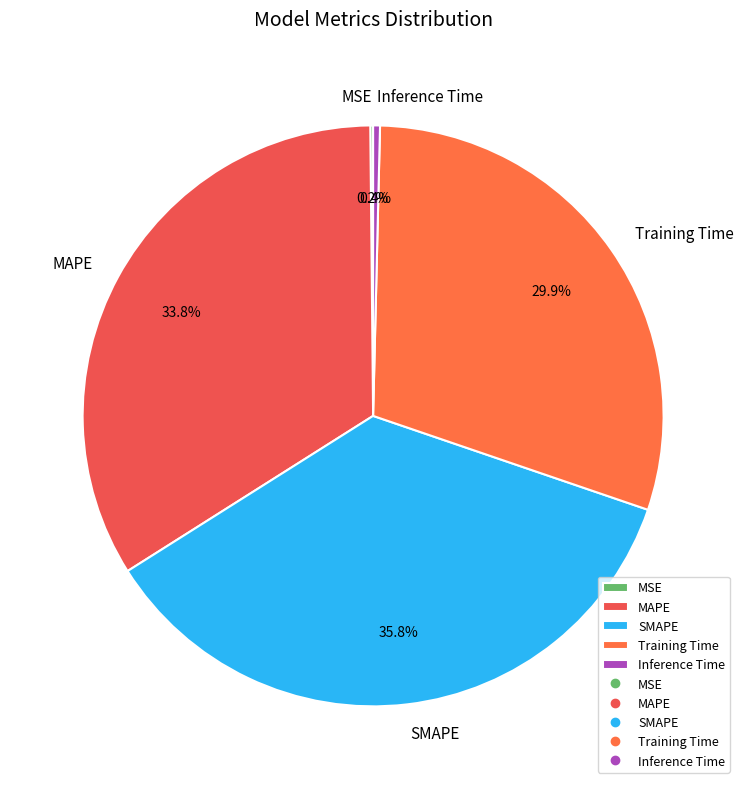

Is there any slice that represents more than half of the pie?

No